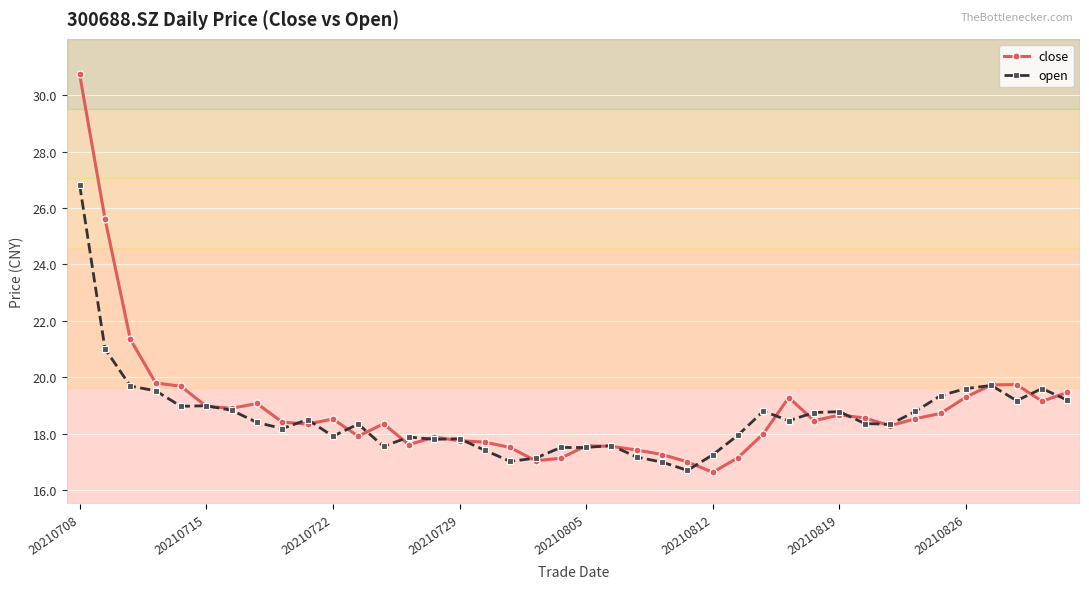

What is the sum of all open values?

743.3